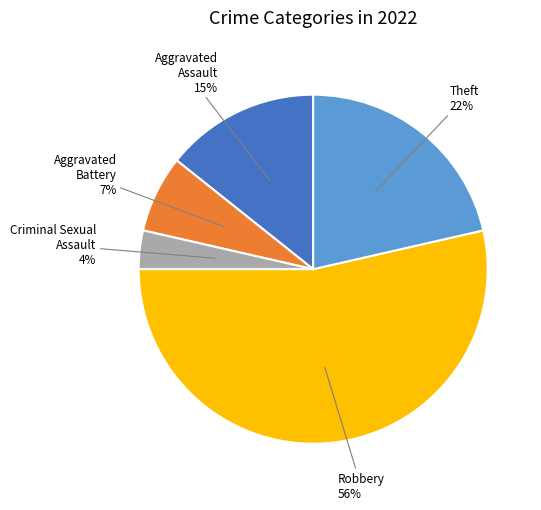

Is there any slice that represents more than half of the pie?

Yes